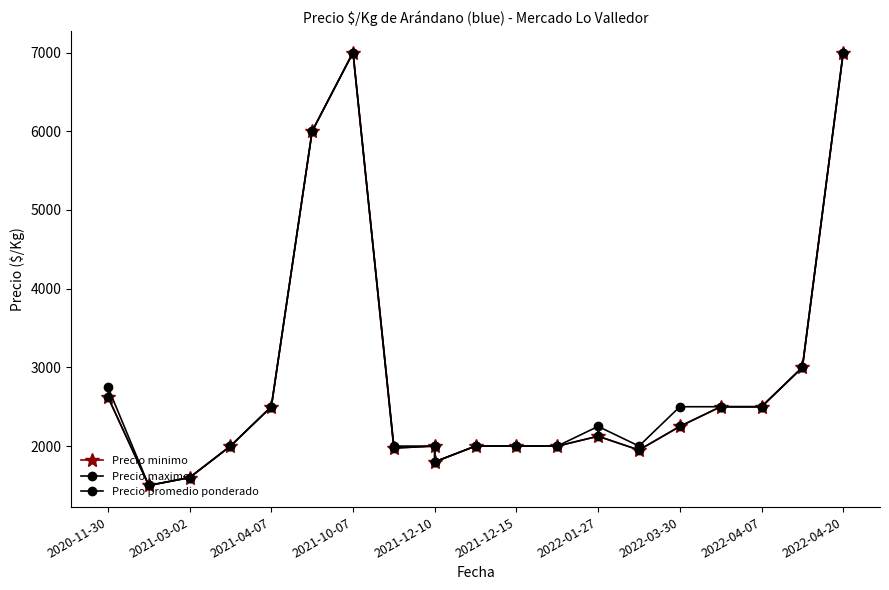

What is the average value of the Precio maximo series?

2845